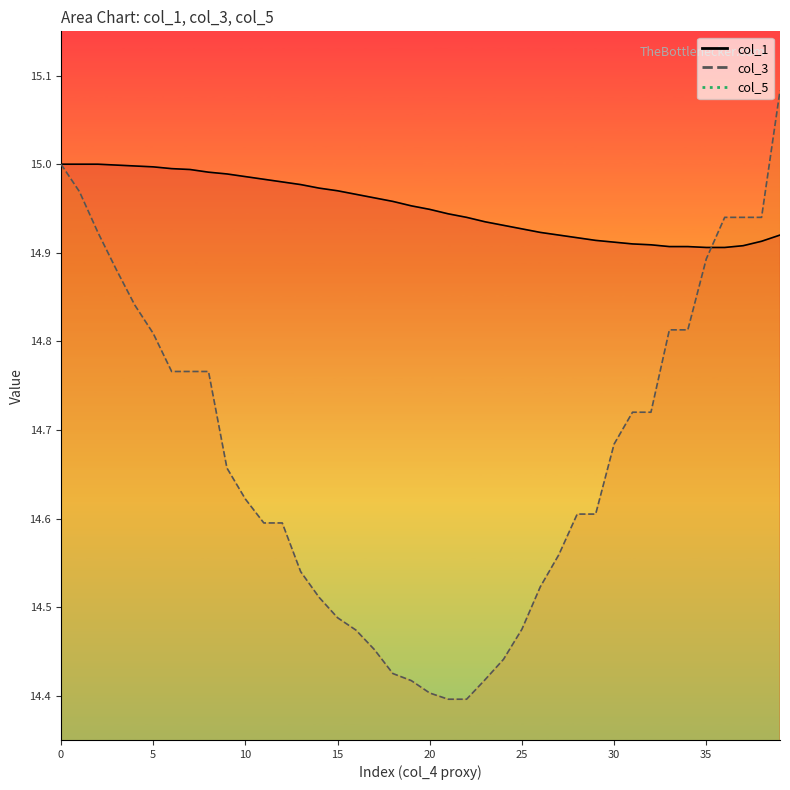

What is the label of the 6th point from the right?

34